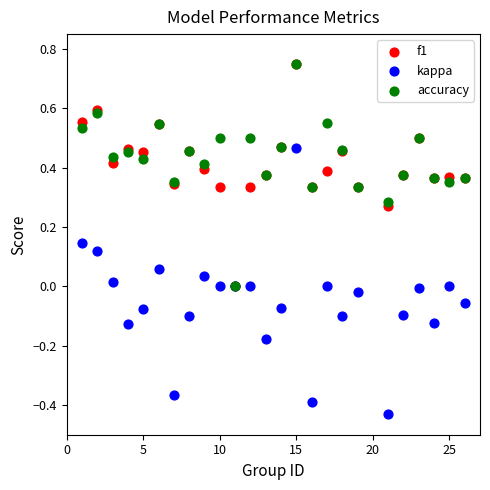

What are all the series names shown in the legend?

f1, kappa, accuracy